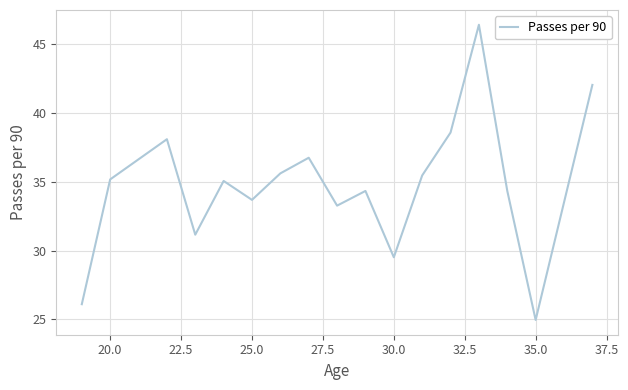

How many distinct data groups are displayed?

1